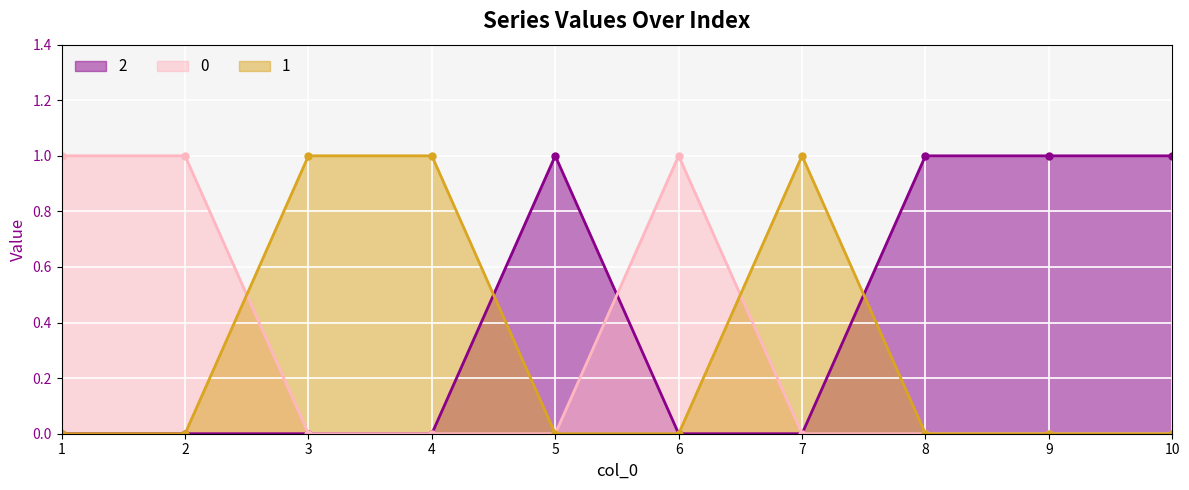

At how many categories does at least one series exceed 0?

10